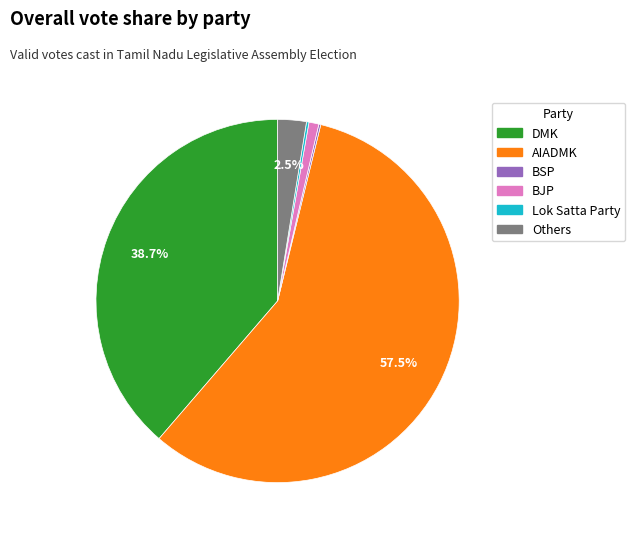

Is there a majority slice in this chart?

Yes